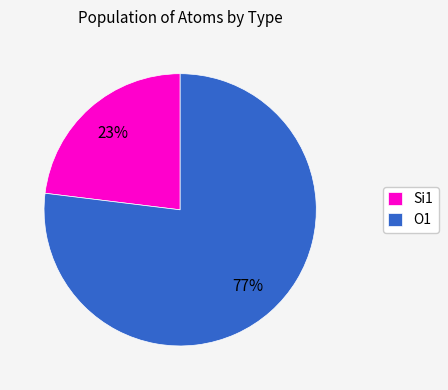

What is the ratio of the value at O1 to the value at Si1?

3.3